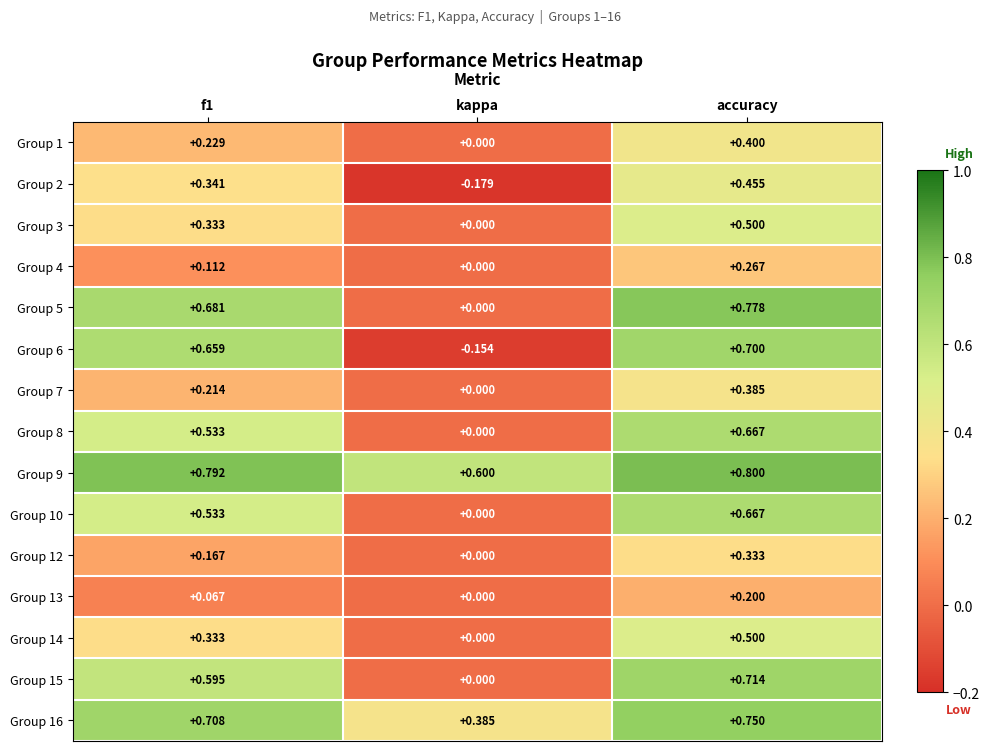

At which category is the sum across all series the highest?

accuracy